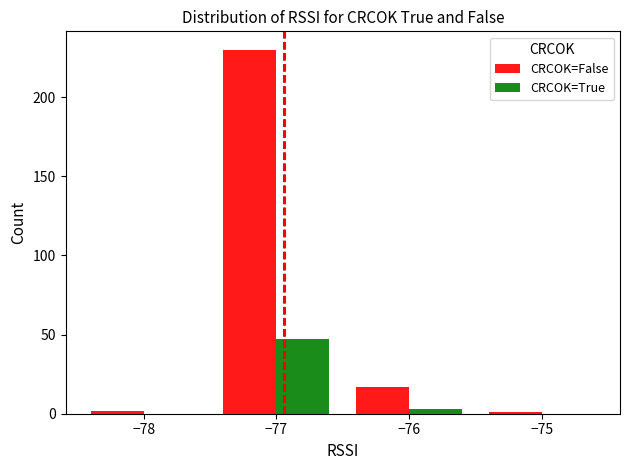

The value of CRCOK=False at −77 is 394. True or false?

False